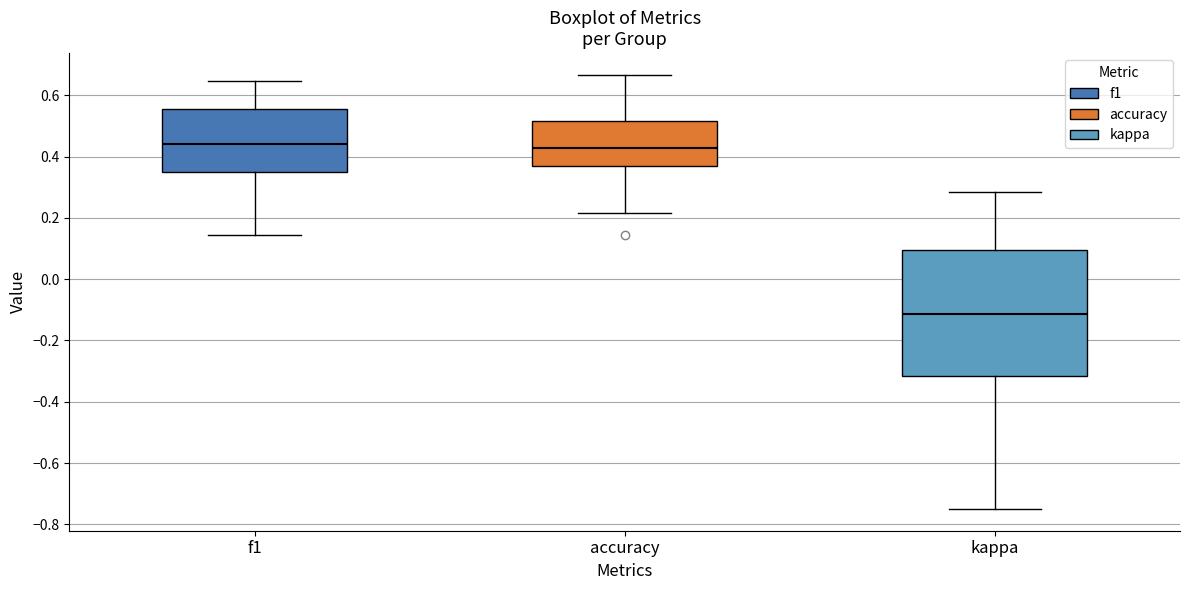

Where does the median line of the box for f1 sit on the y-axis? The values are not printed on the chart, so give them approximately, as read against the axis.

0.44